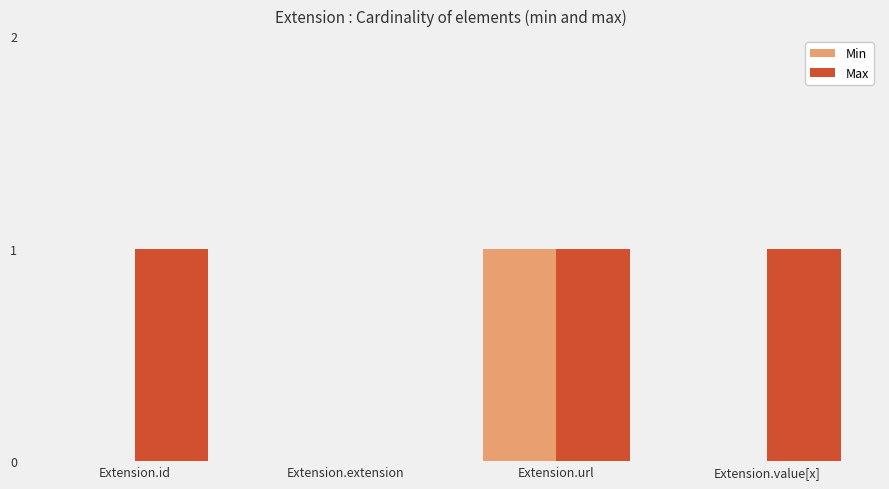

Which series has the largest total across all categories?

Max